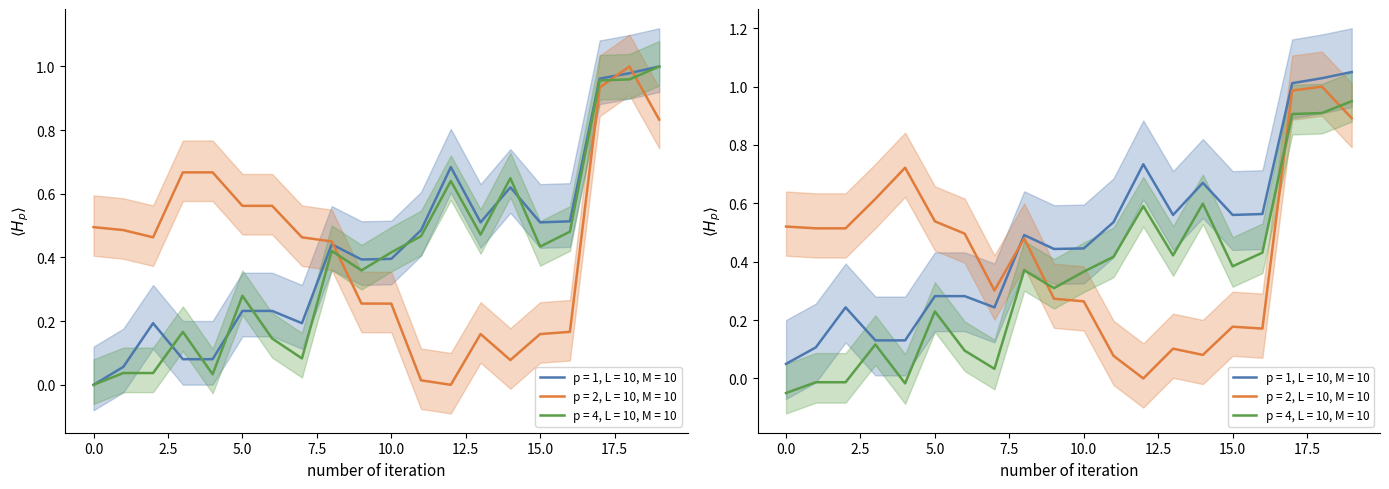

What is the sum of the x0 values at 0 and 7?

0.2